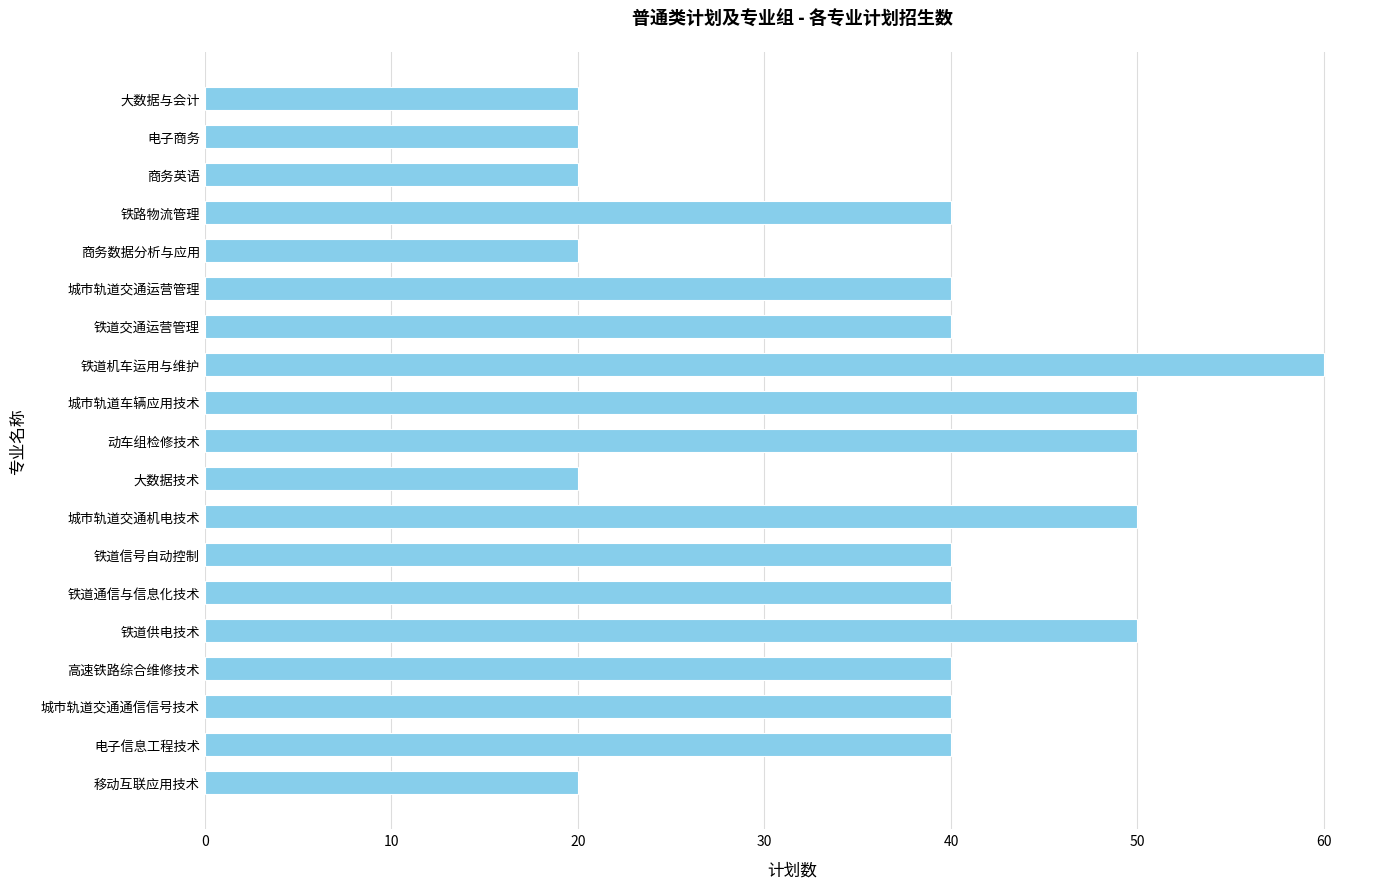

What is the maximum value shown in the chart?

60